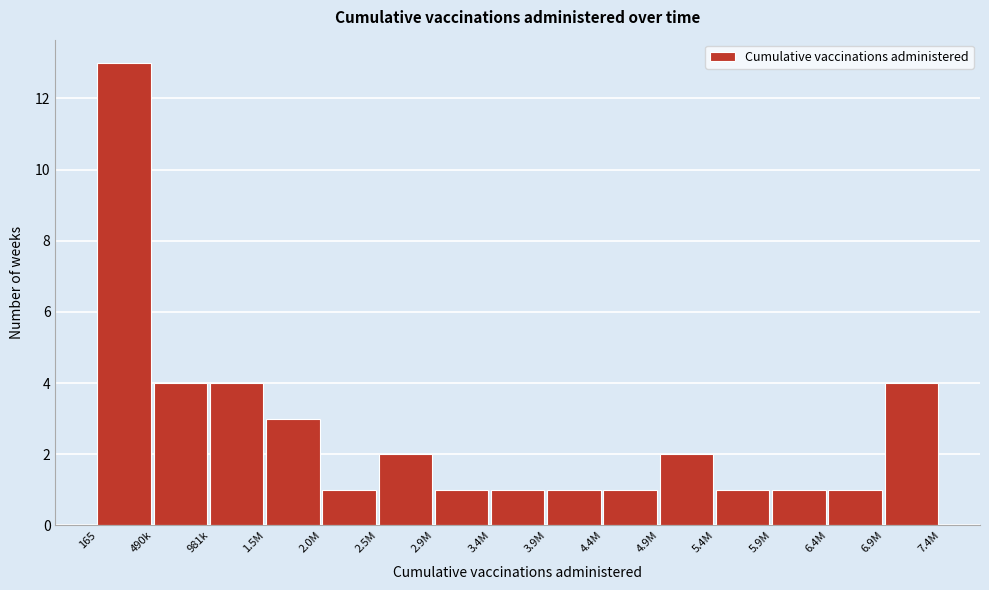

Reading left to right, list all the values displayed in this chart.

13	4	4	3	1	2	1	1	1	1	2	1	1	1	4